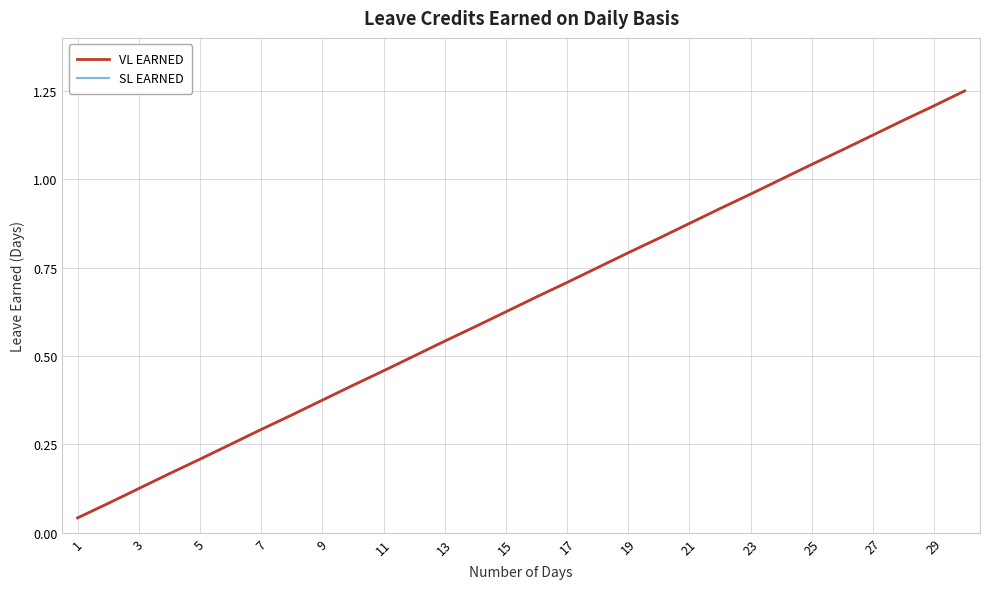

Is this an area chart (filled region under the line)?

No